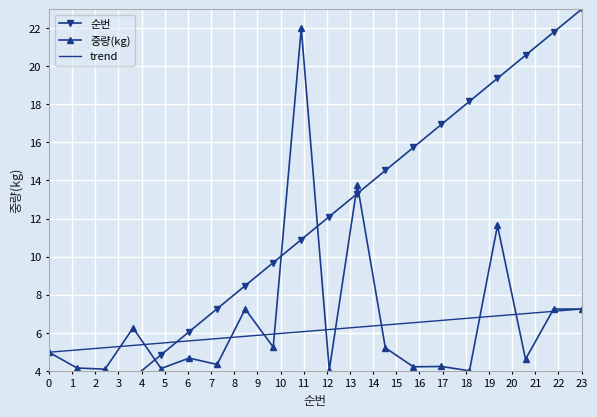

Rank the series by their maximum value, from highest to lowest.

순번, 중량(kg)